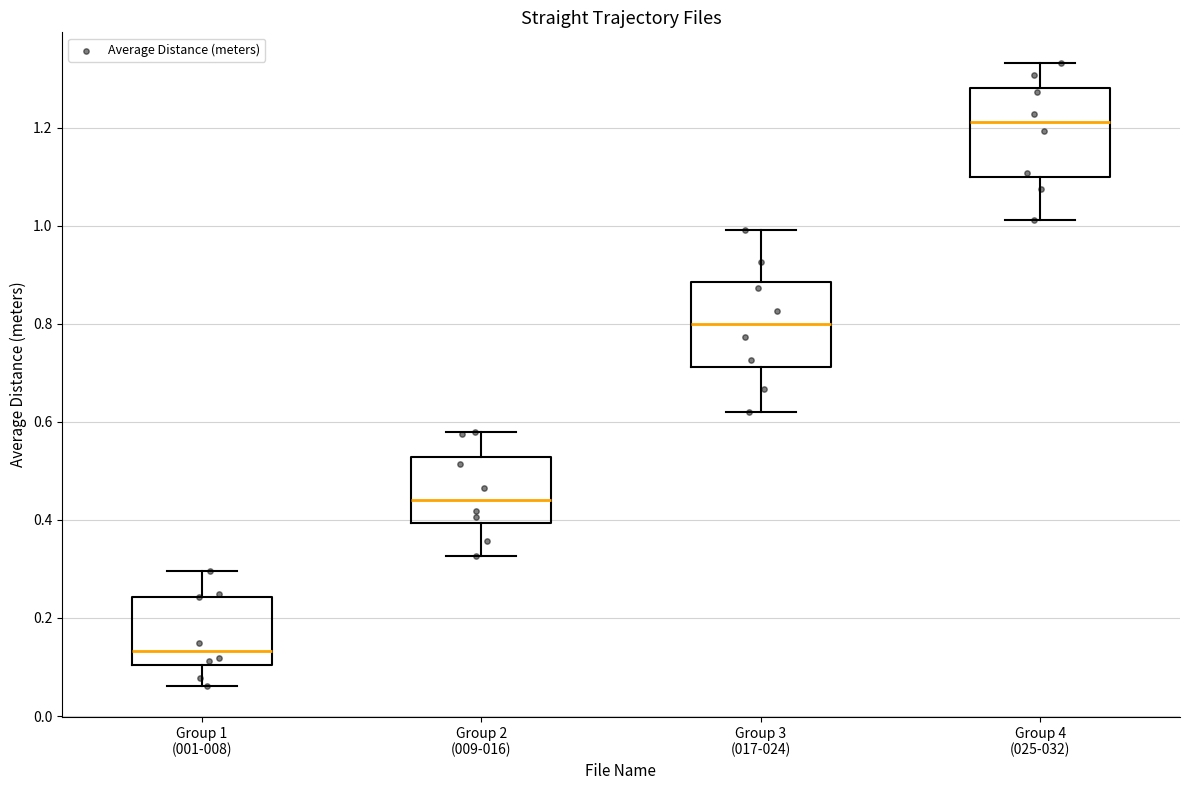

Reading left to right, transcribe this box plot: for each box, give where its median line is, the range the box spans, and where its two whiskers end, as read against the y-axis. The values are not printed on the chart, so give them approximately, as read against the axis.

Group 1 (001-008): median 0.14, box 0.10 to 0.24, whiskers 0.06 to 0.30
Group 2 (009-016): median 0.44, box 0.40 to 0.52, whiskers 0.32 to 0.58
Group 3 (017-024): median 0.80, box 0.72 to 0.88, whiskers 0.62 to 1.00
Group 4 (025-032): median 1.22, box 1.10 to 1.28, whiskers 1.02 to 1.34